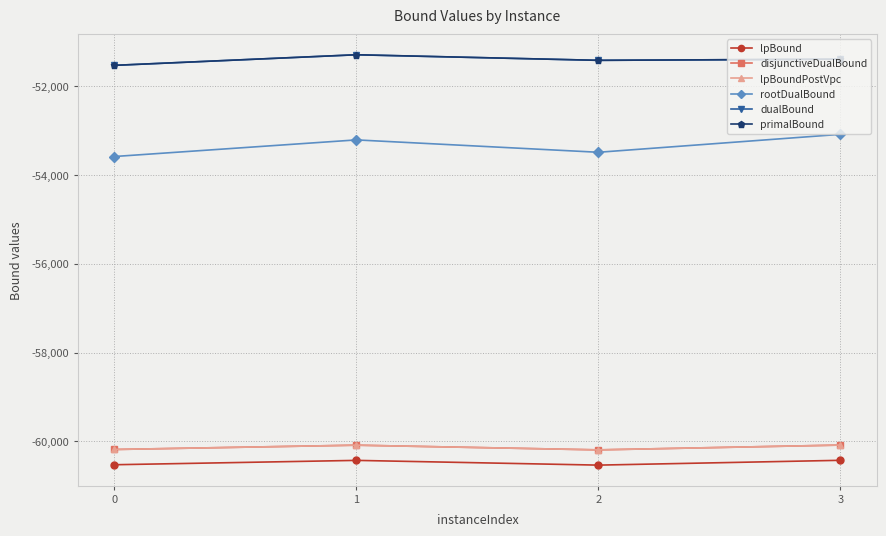

Is it true that lpBoundPostVpc equals -23842.9 at 2?

False